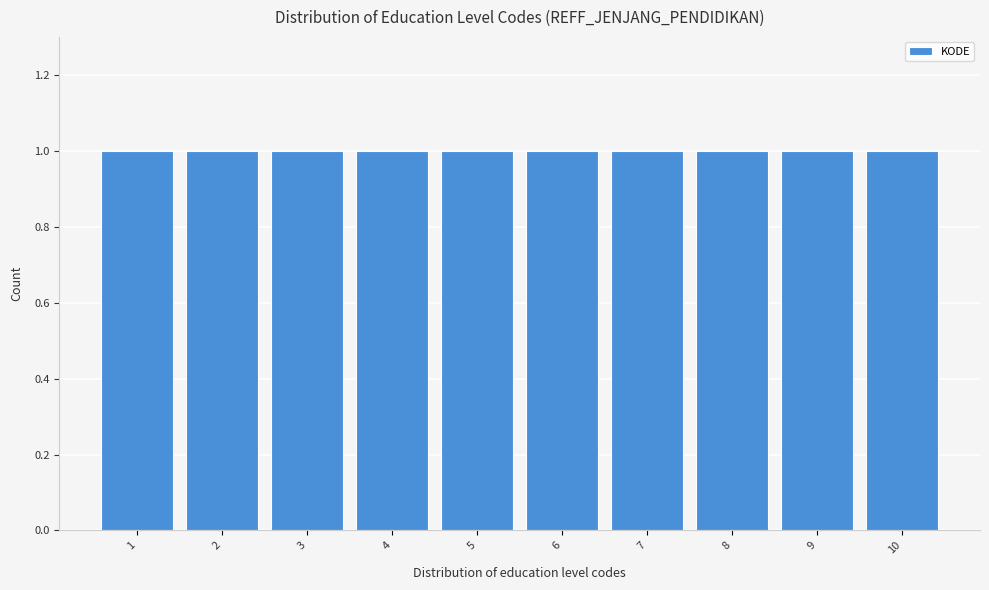

Reading left to right, list every bar in this chart as the range it spans on the x-axis followed by its height. The values are not printed on the chart, so give them approximately, as read against the axis.

0.5 to 1.5: 1
1.5 to 2.5: 1
2.5 to 3.5: 1
3.5 to 4.5: 1
4.5 to 5.5: 1
5.5 to 6.5: 1
6.5 to 7.5: 1
7.5 to 8.5: 1
8.5 to 9.5: 1
9.5 to 10.5: 1